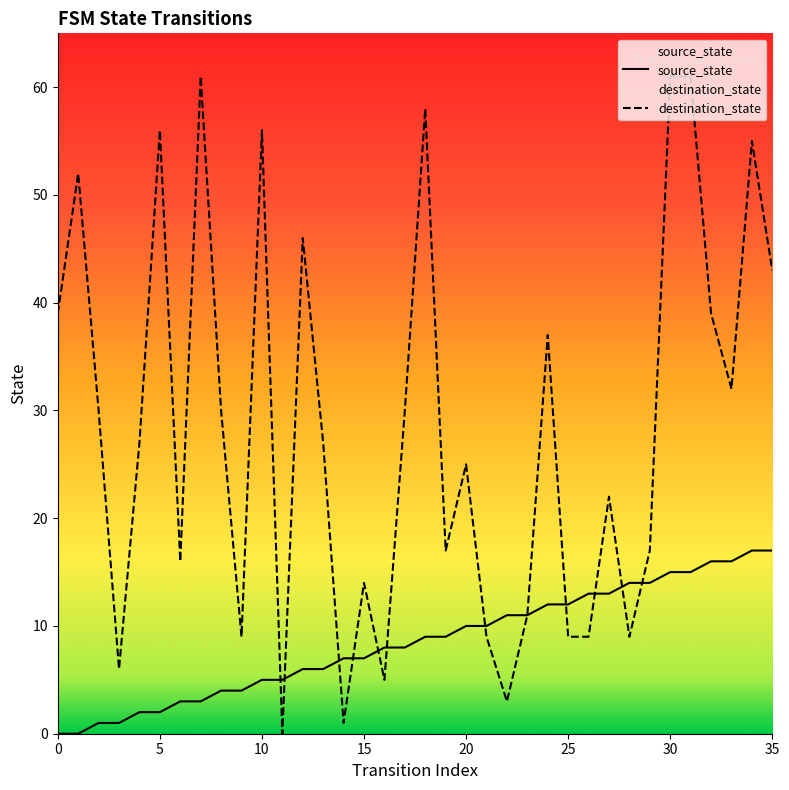

Which series changed the most between 24 and 30?

destination_state